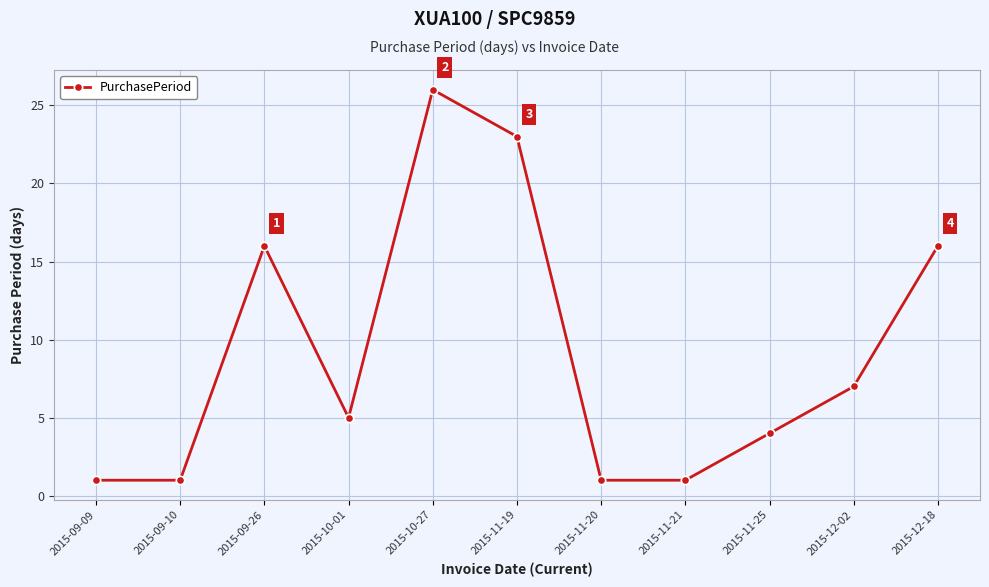

What is the ratio of the value at 2015-10-27 to the value at 2015-12-02?

3.7